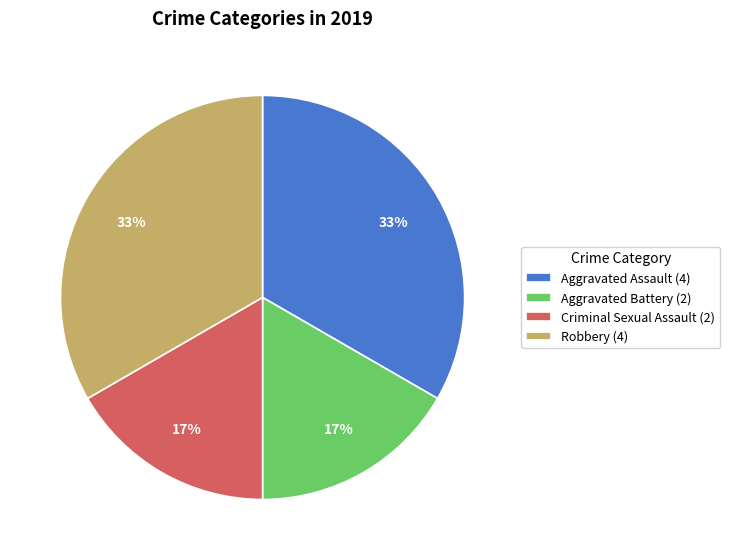

The Aggravated Assault (4) slice represents 33% of the pie. True or false?

True